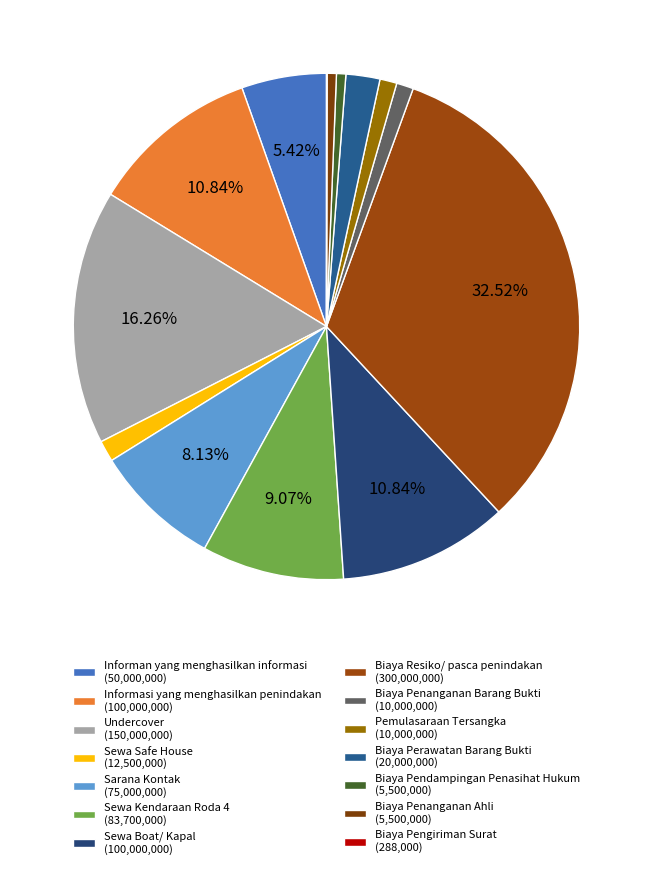

Is there any slice that represents more than half of the pie?

No